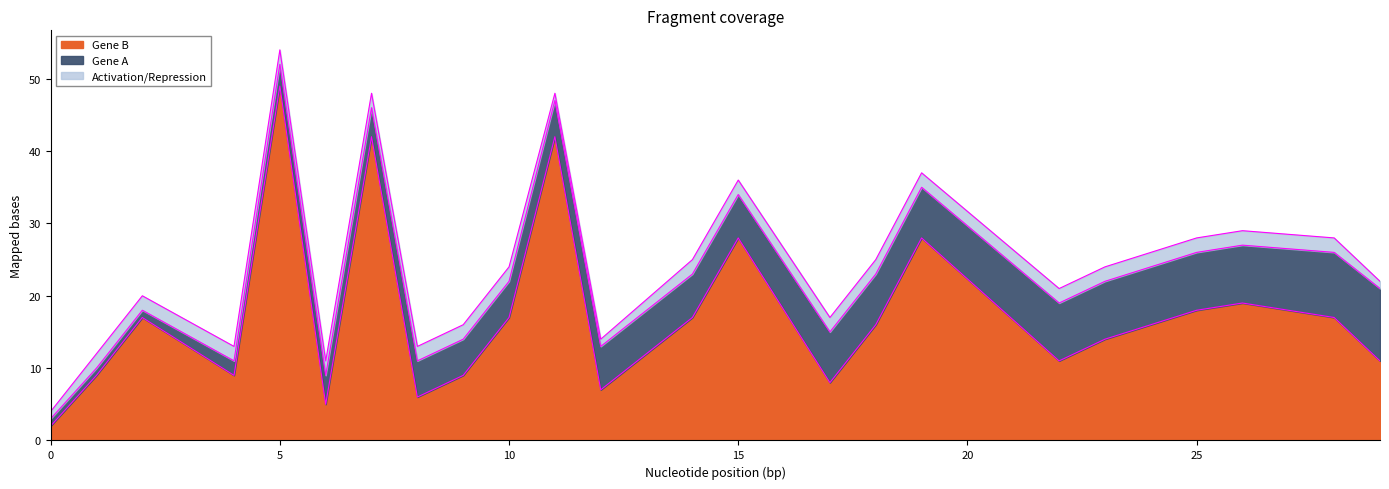

What is the total value across all series at 4?

13